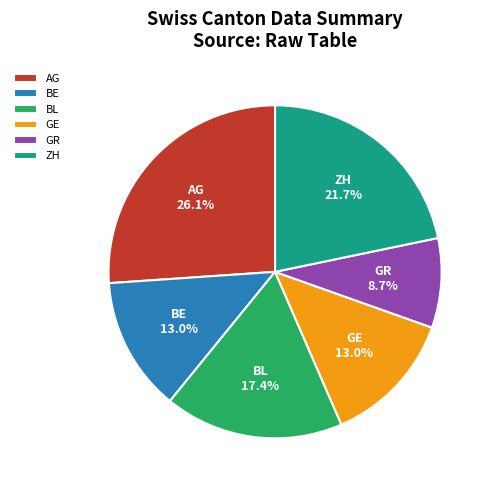

What percentage is NOT represented by GE?

87.0%